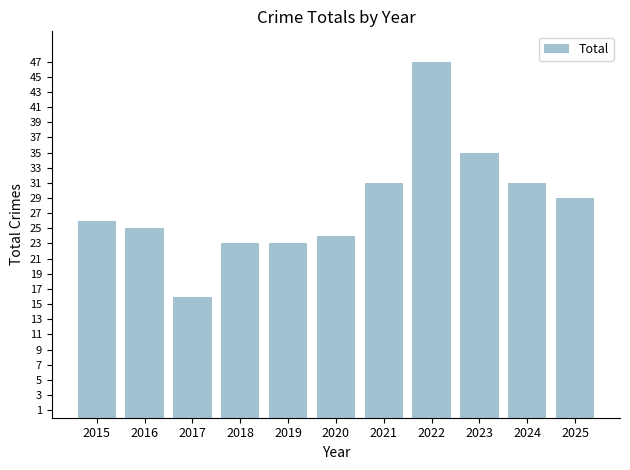

How many bars are there in total?

11